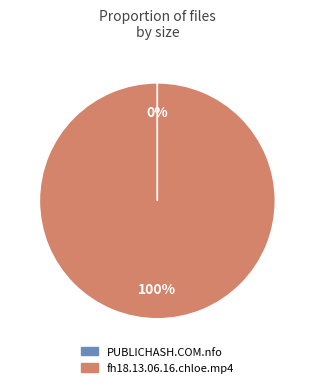

What is the largest slice in the pie chart?

fh18.13.06.16.chloe.mp4